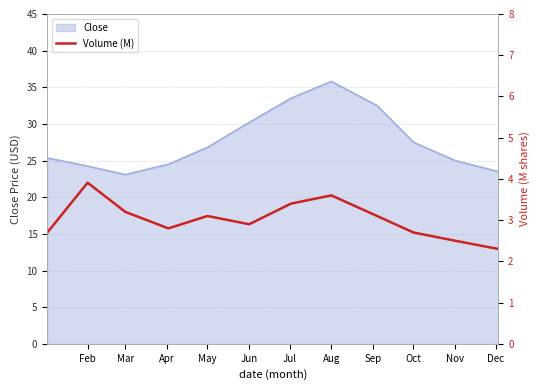

At which label does Close reach its peak?

Aug